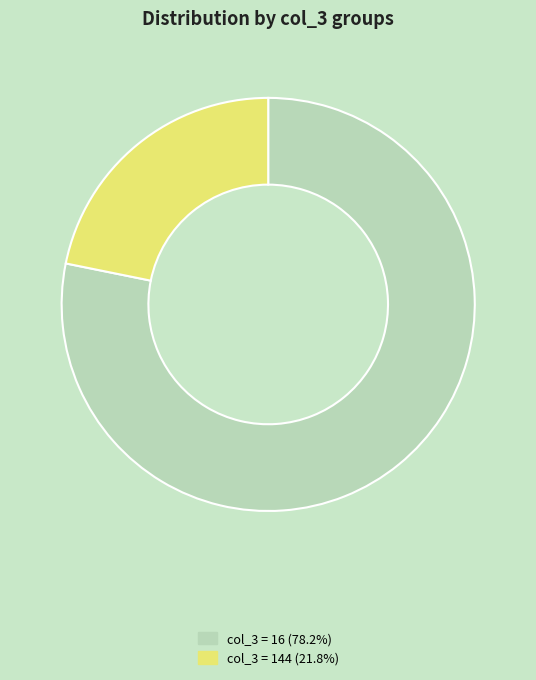

How many slices are in this pie chart?

2